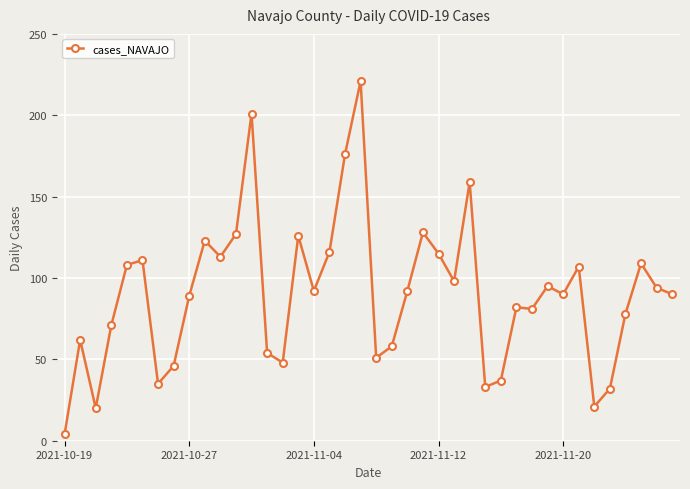

What is the sum of all values?

3593